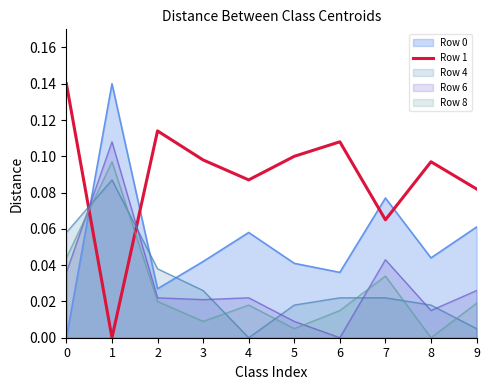

The value at 7 is 0.0. True or false?

False